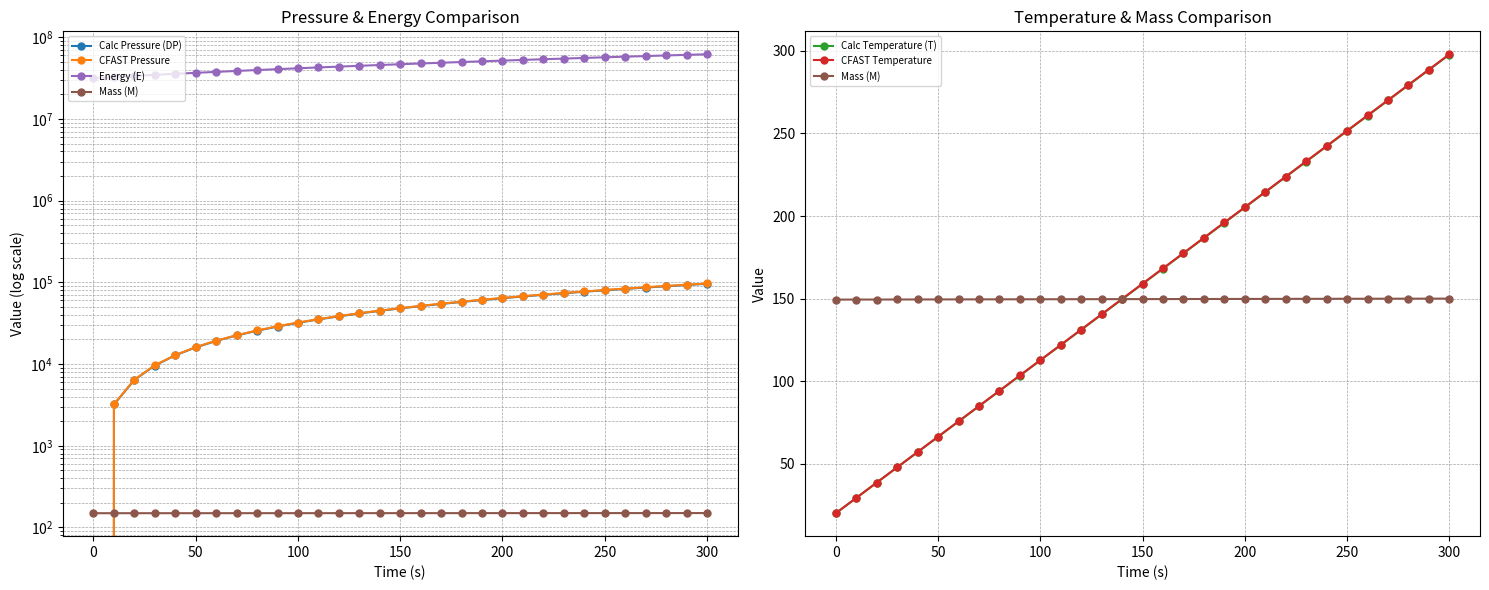

What are all the series names shown in the legend?

Calc Pressure (DP), CFAST Pressure, Energy (E), Mass (M), Calc Temperature (T), CFAST Temperature